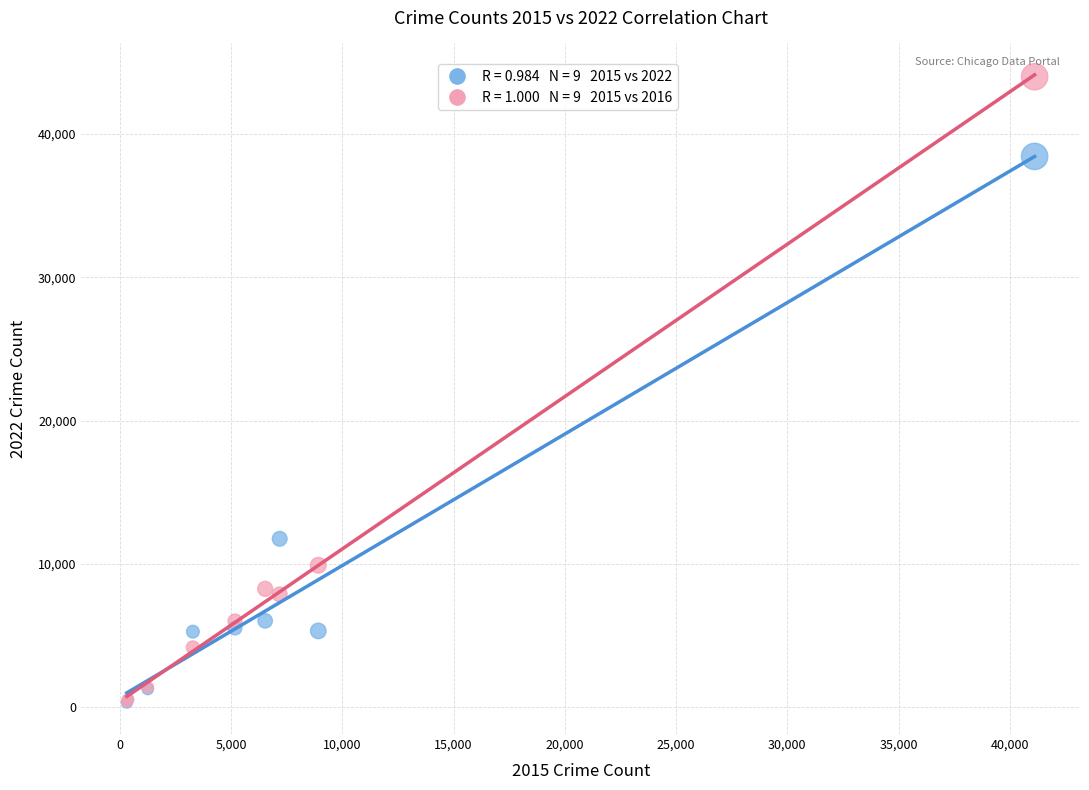

Across all series, what Y value is closest to 22156?

11744